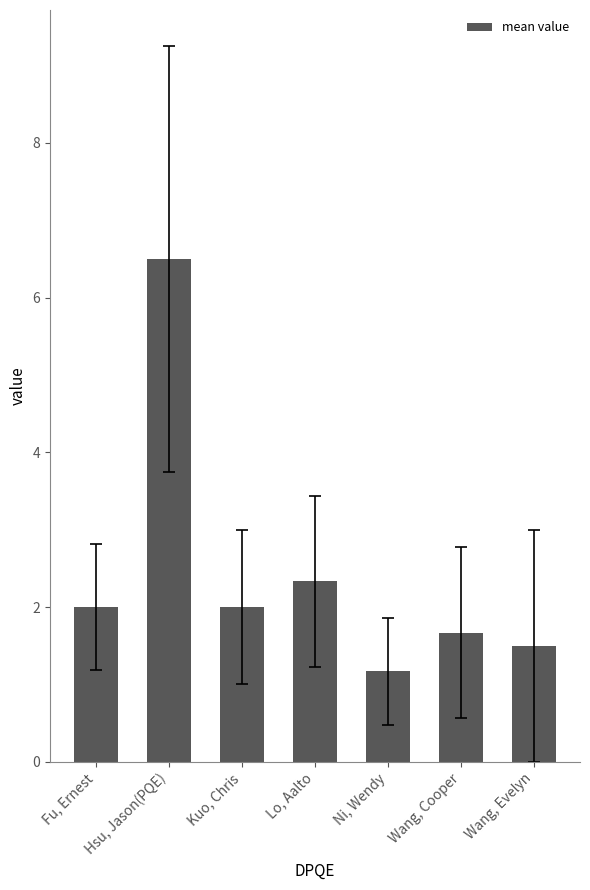

What value does the data have at Wang, Cooper?

1.7